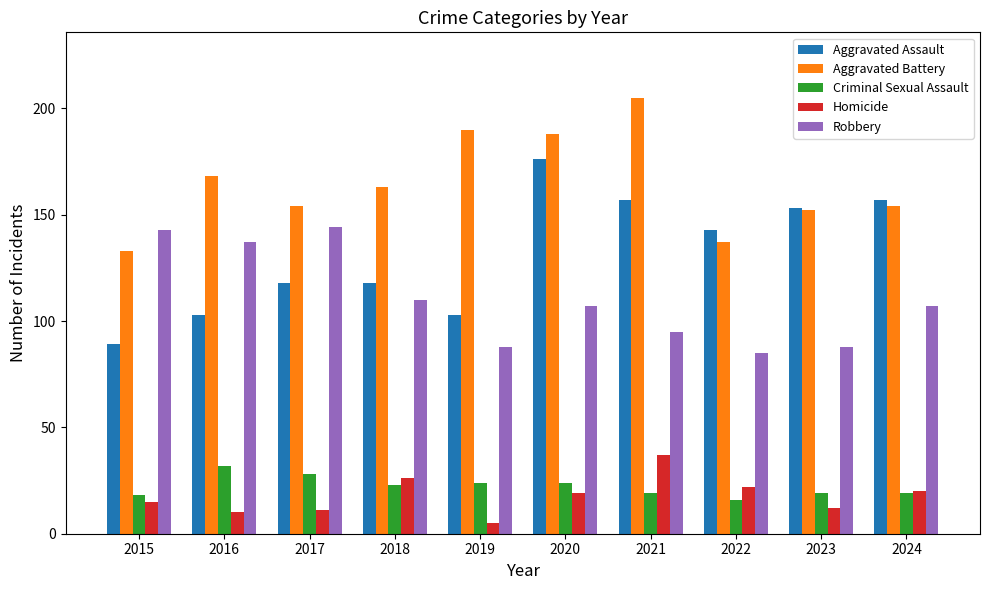

Which series has the largest total across all categories?

Aggravated Battery